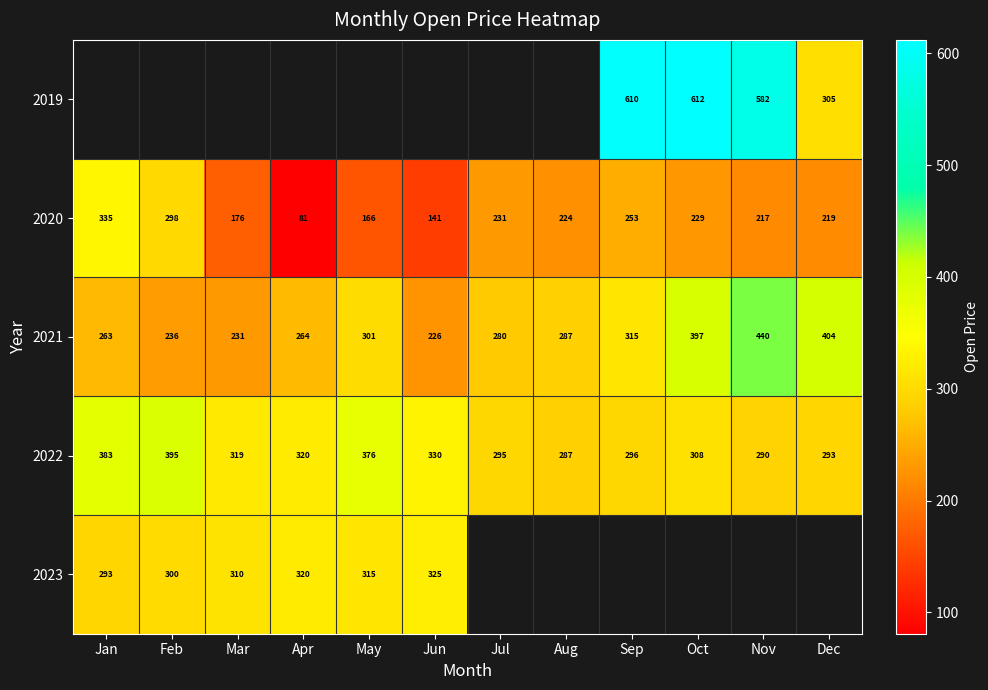

Rank the categories by 2020 value from highest to lowest.

Jan, Feb, Sep, Jul, Oct, Aug, Dec, Nov, Mar, May, Jun, Apr